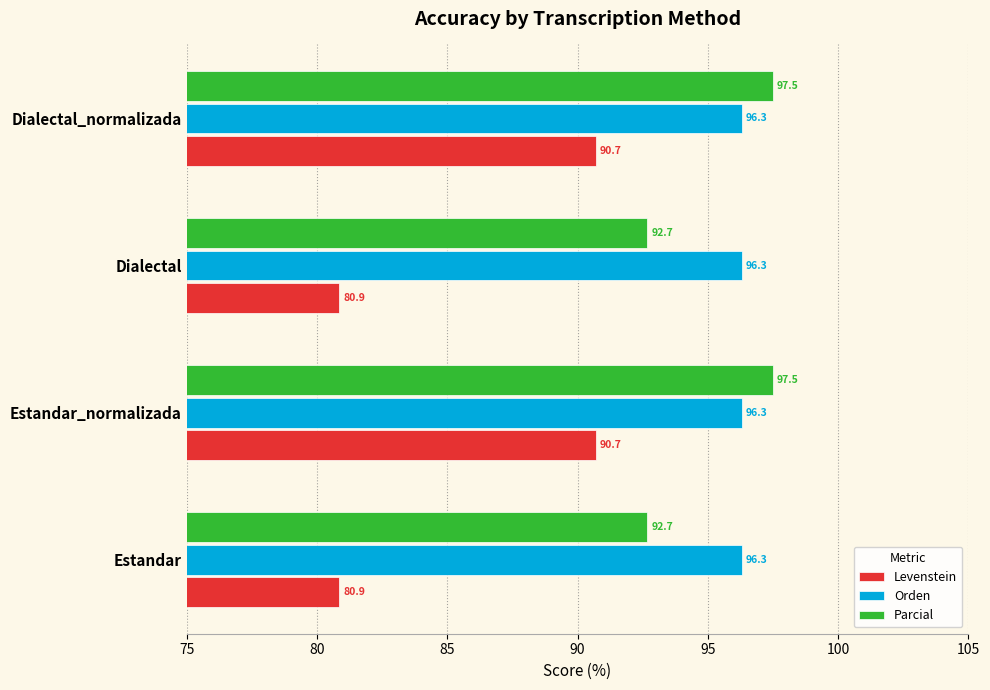

What is the average value of the Levenstein series?

85.8